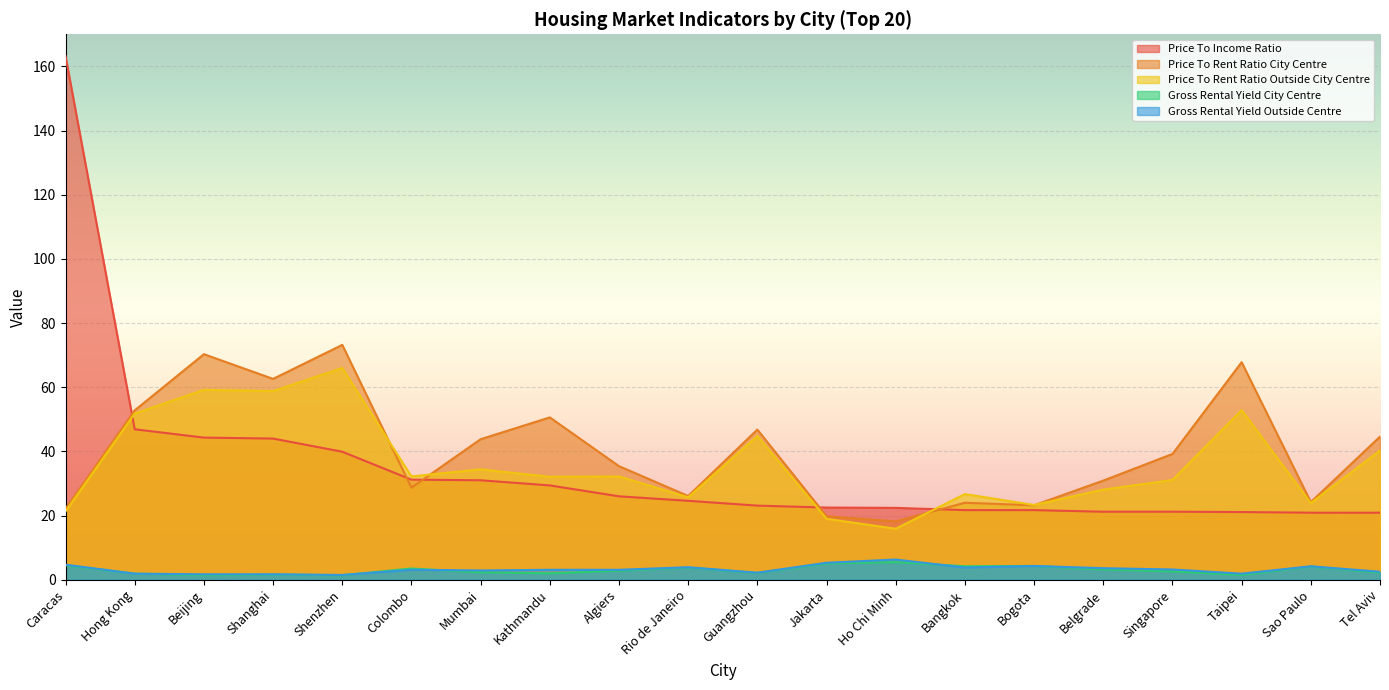

How many data points in Price To Rent Ratio City Centre are above 39?

10